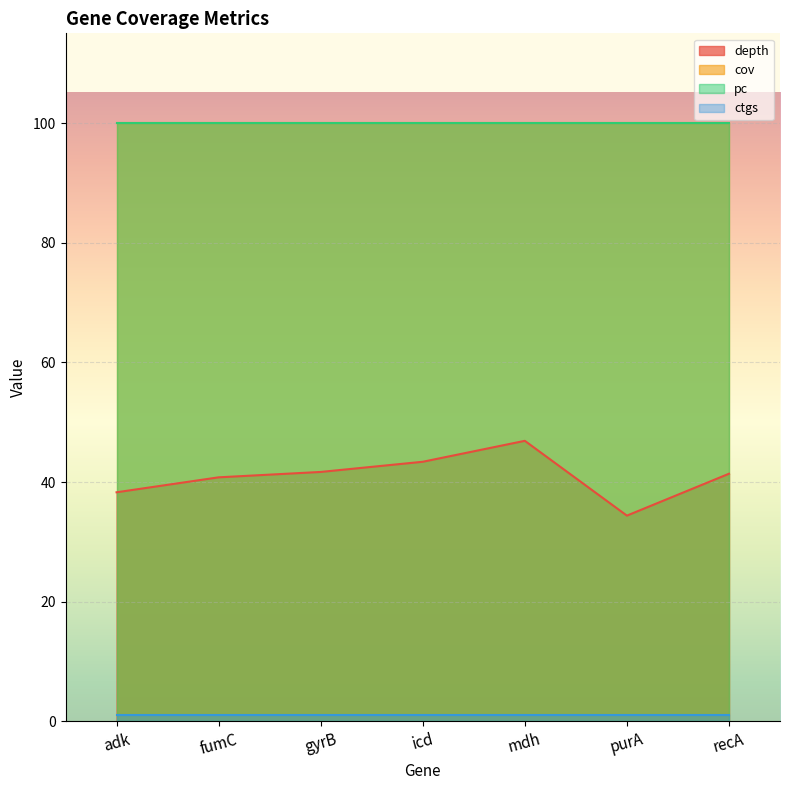

What is the value of the depth point at the 7th from the left?

41.4